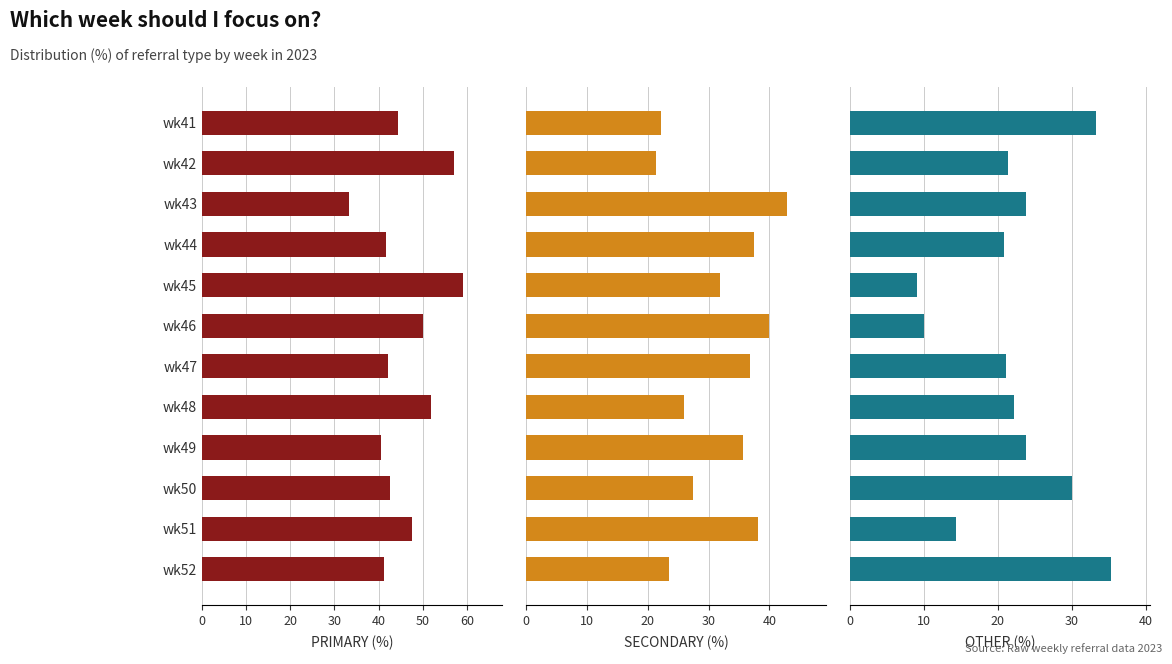

The OTHER series shows 30.0 at wk50. True or false?

True